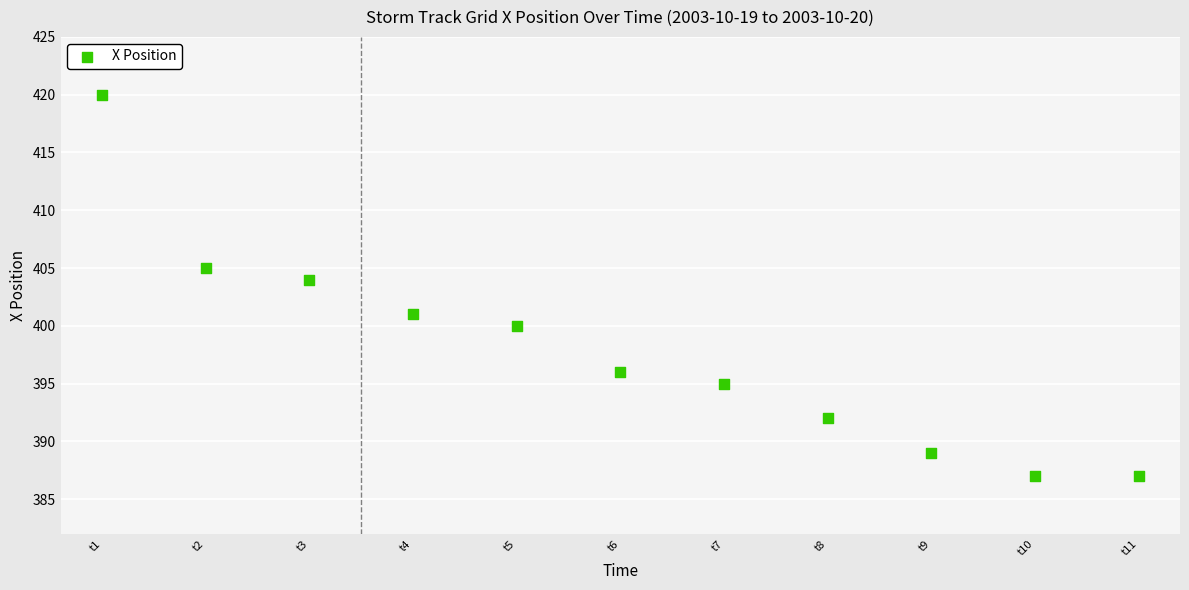

What is the range of Y values (max minus min)?

33